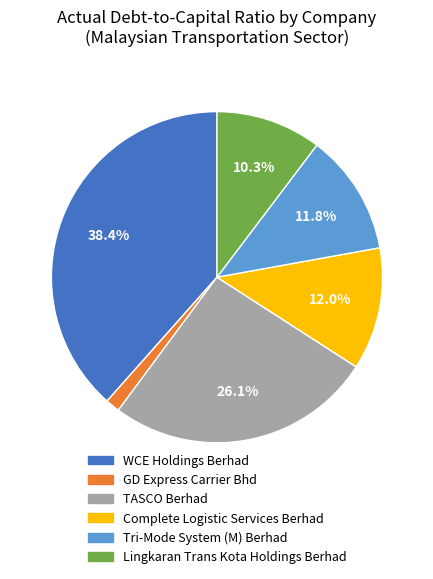

Is the sum of TASCO Berhad and Complete Logistic Services Berhad greater than half?

No